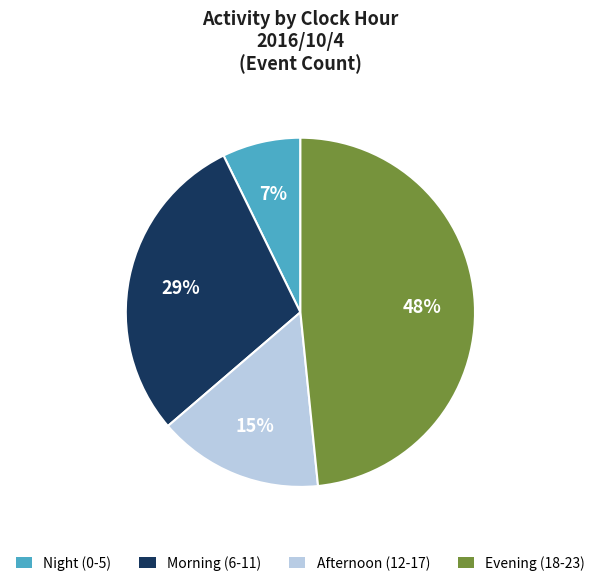

What percentage is the Morning (6-11) slice, to the nearest percent?

29%